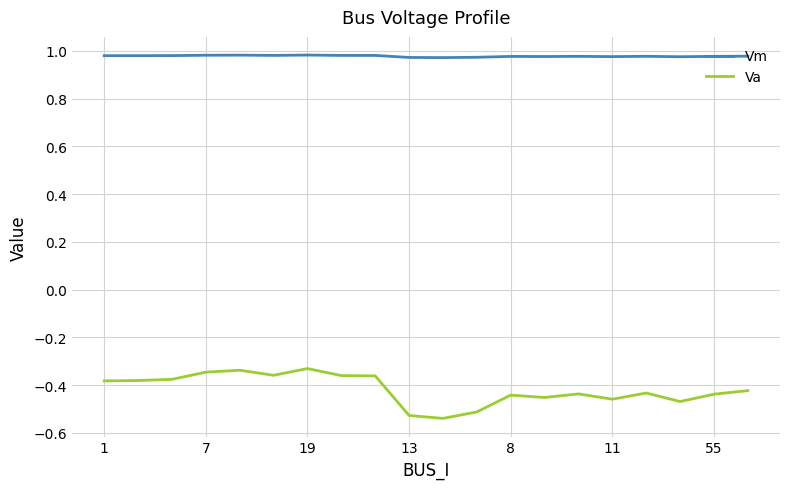

True or false: Vm and Va intersect in this chart.

False